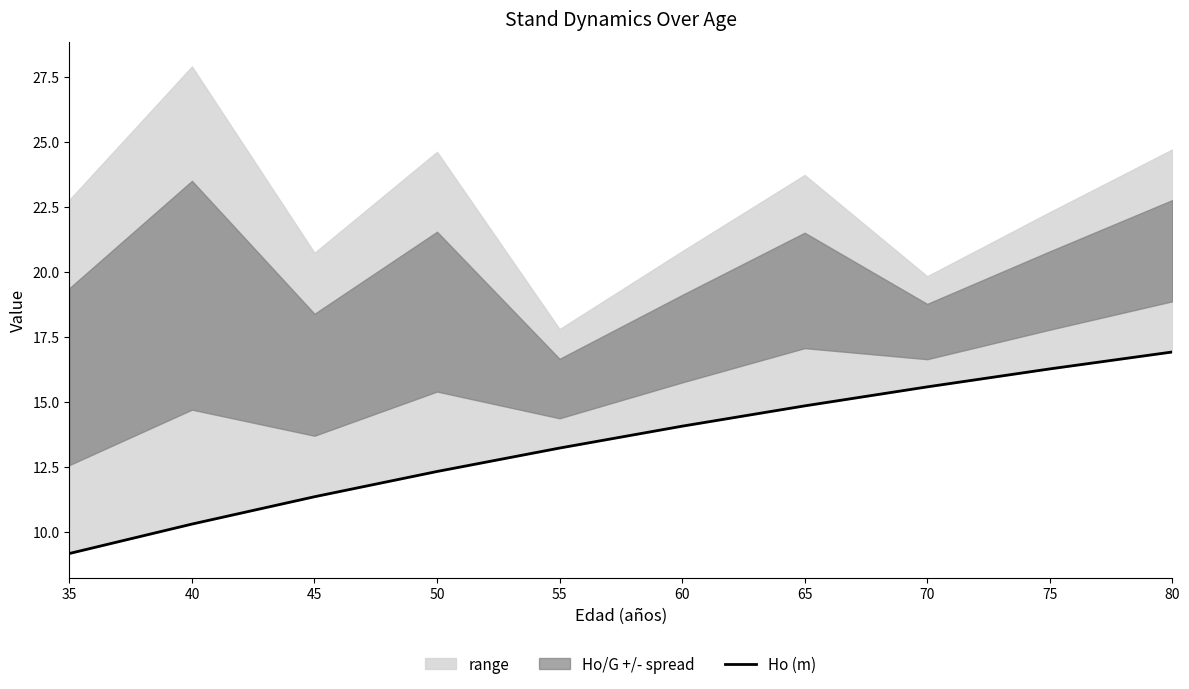

What is the value of the 6th point from the left?

14.1